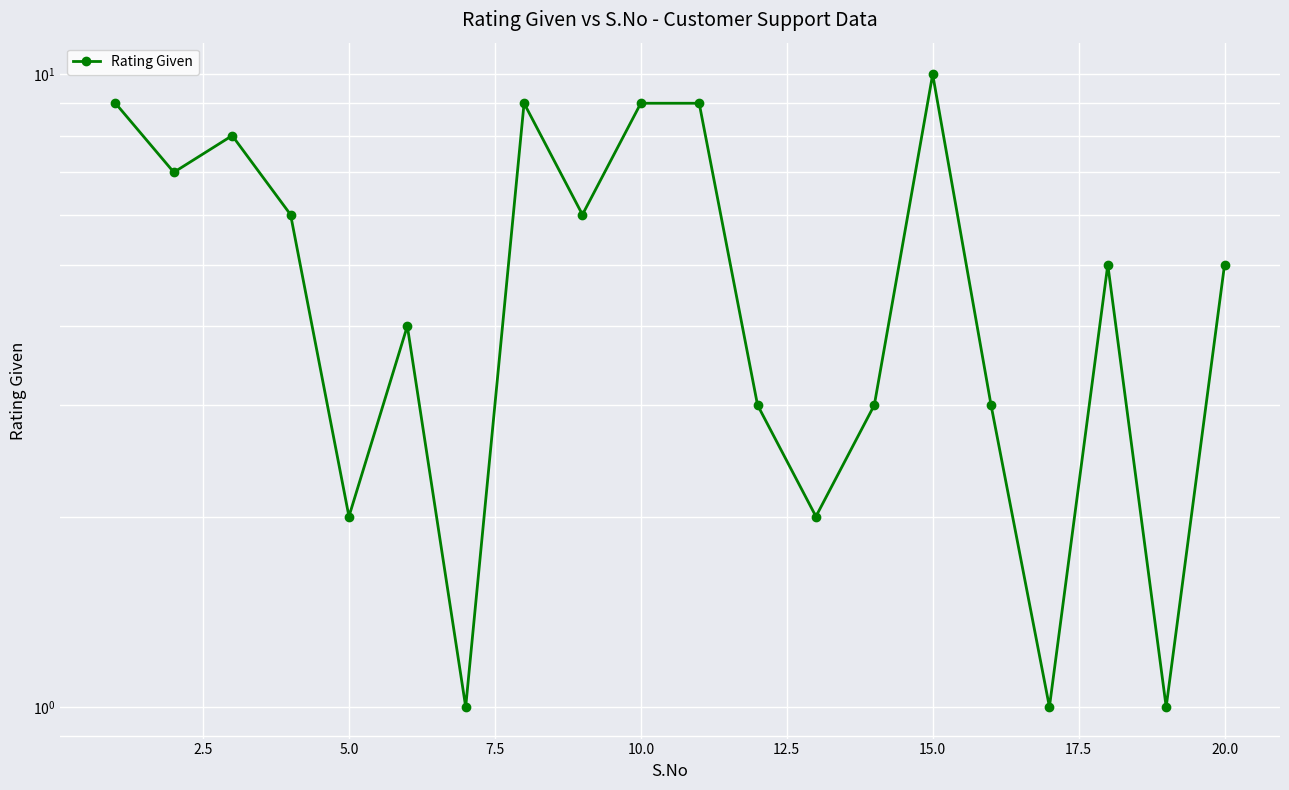

Reading left to right, transcribe all the data shown in this chart.

9	7	8	6	2	4	1	9	6	9	9	3	2	3	10	3	1	5	1	5